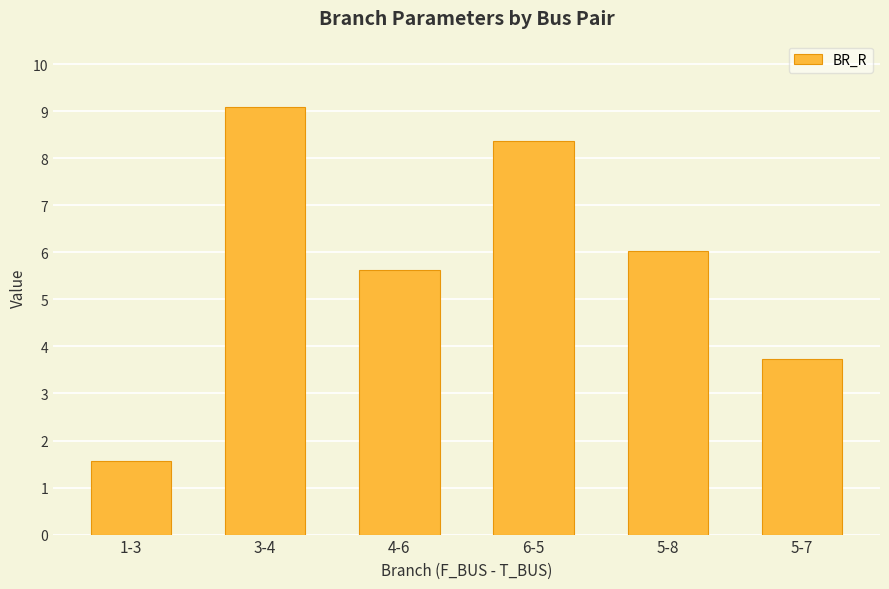

Rank the categories by value from highest to lowest.

3-4, 6-5, 5-8, 4-6, 5-7, 1-3